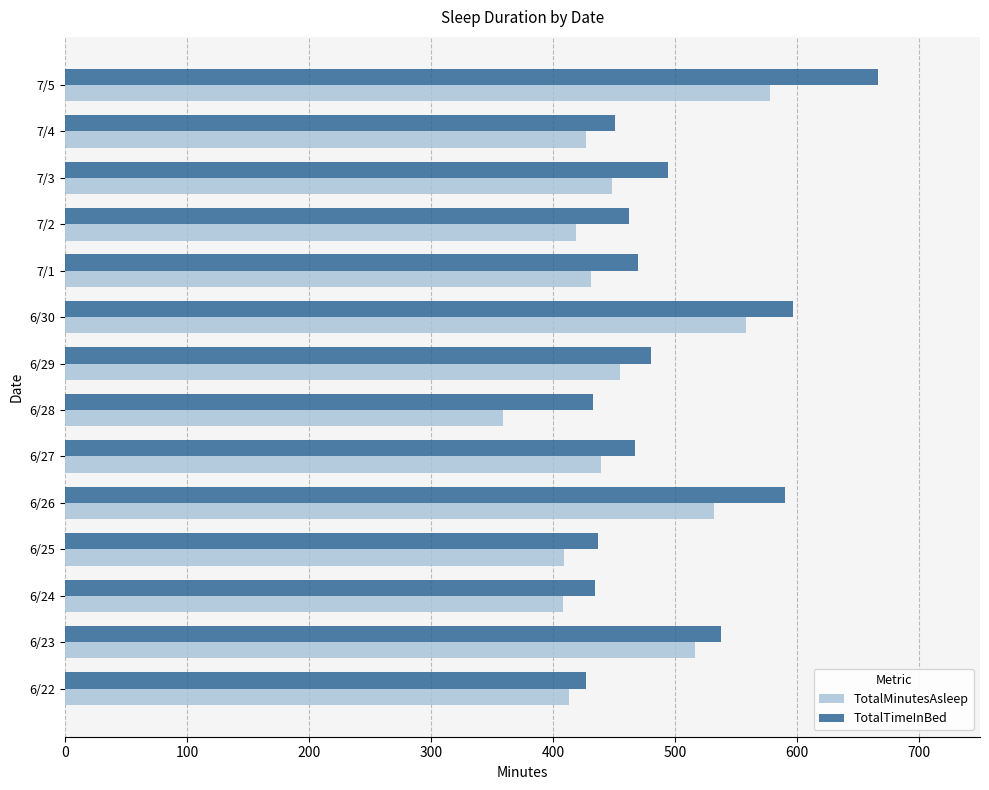

Which category has the highest value across all series?

7/5